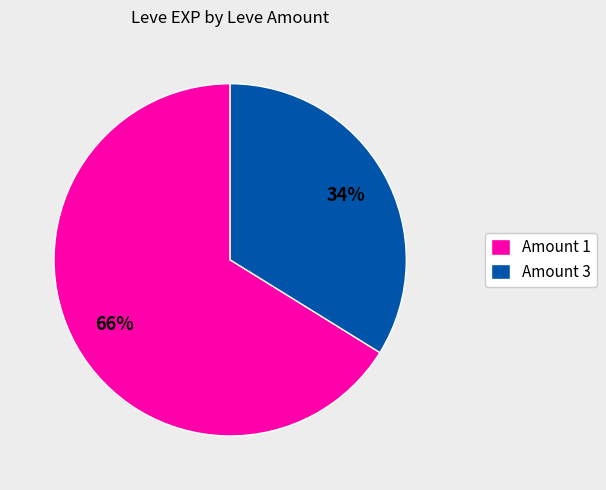

Approximately how many times larger is the value at Amount 3 compared to Amount 1?

0.5